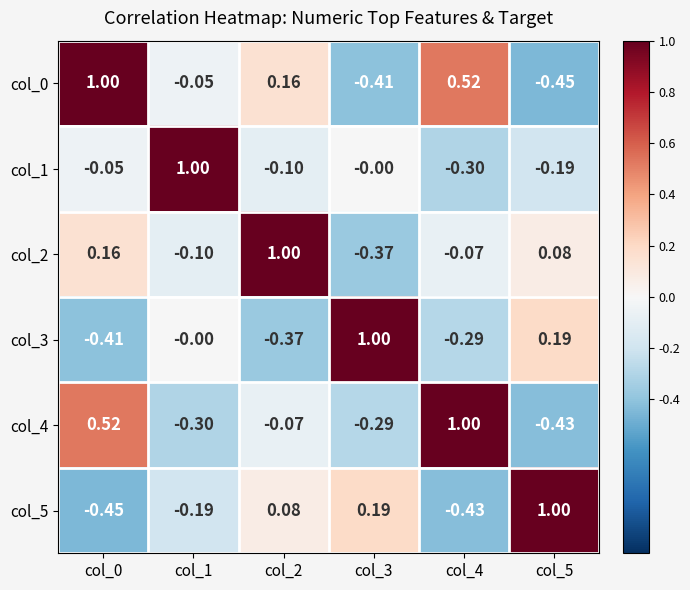

Reading right to left, transcribe all the data shown in this chart.

col_0: col_5=-0.5	col_4=0.5	col_3=-0.4	col_2=0.2	col_1=-0.1	col_0=1.0
col_1: col_5=-0.2	col_4=-0.3	col_3=-0.0	col_2=-0.1	col_1=1.0	col_0=-0.1
col_2: col_5=0.1	col_4=-0.1	col_3=-0.4	col_2=1.0	col_1=-0.1	col_0=0.2
col_3: col_5=0.2	col_4=-0.3	col_3=1.0	col_2=-0.4	col_1=-0.0	col_0=-0.4
col_4: col_5=-0.4	col_4=1.0	col_3=-0.3	col_2=-0.1	col_1=-0.3	col_0=0.5
col_5: col_5=1.0	col_4=-0.4	col_3=0.2	col_2=0.1	col_1=-0.2	col_0=-0.5